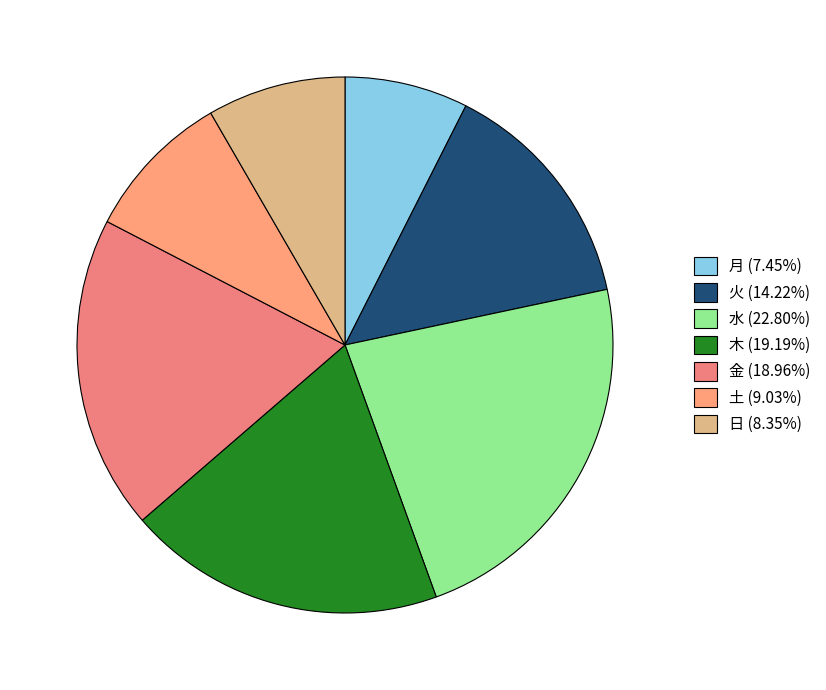

Is there any slice that represents more than half of the pie?

No